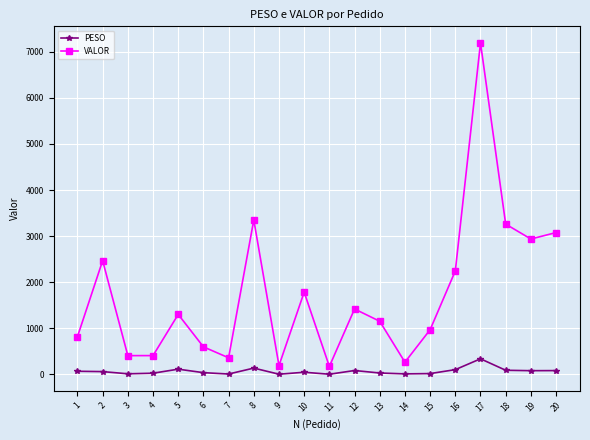

Rank the series by their maximum value, from highest to lowest.

VALOR, PESO